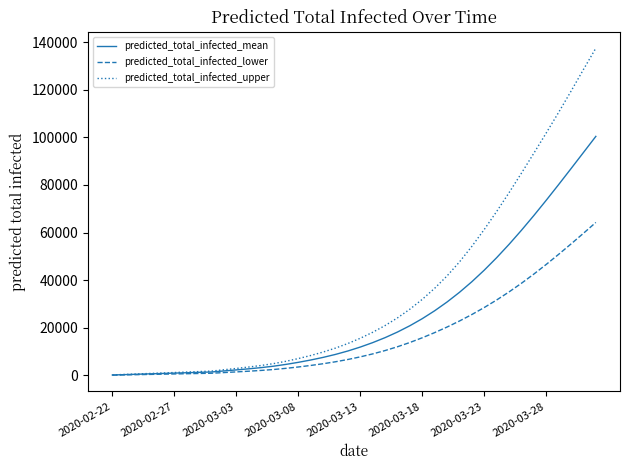

Which series has the widest spread of values?

predicted_total_infected_upper